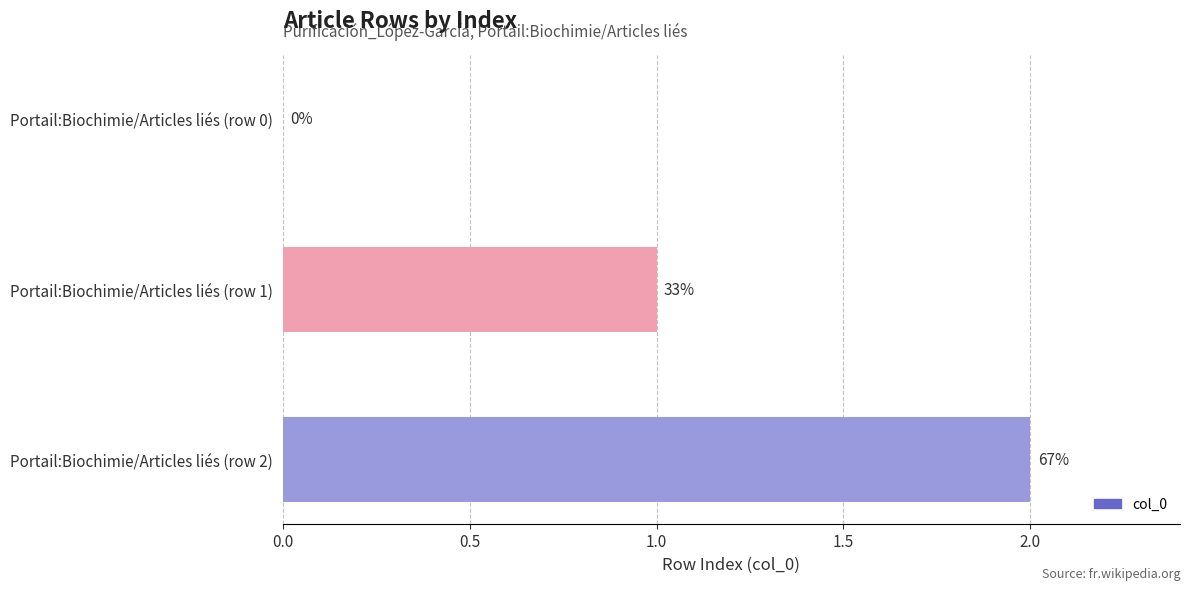

Are the bars horizontal?

Yes